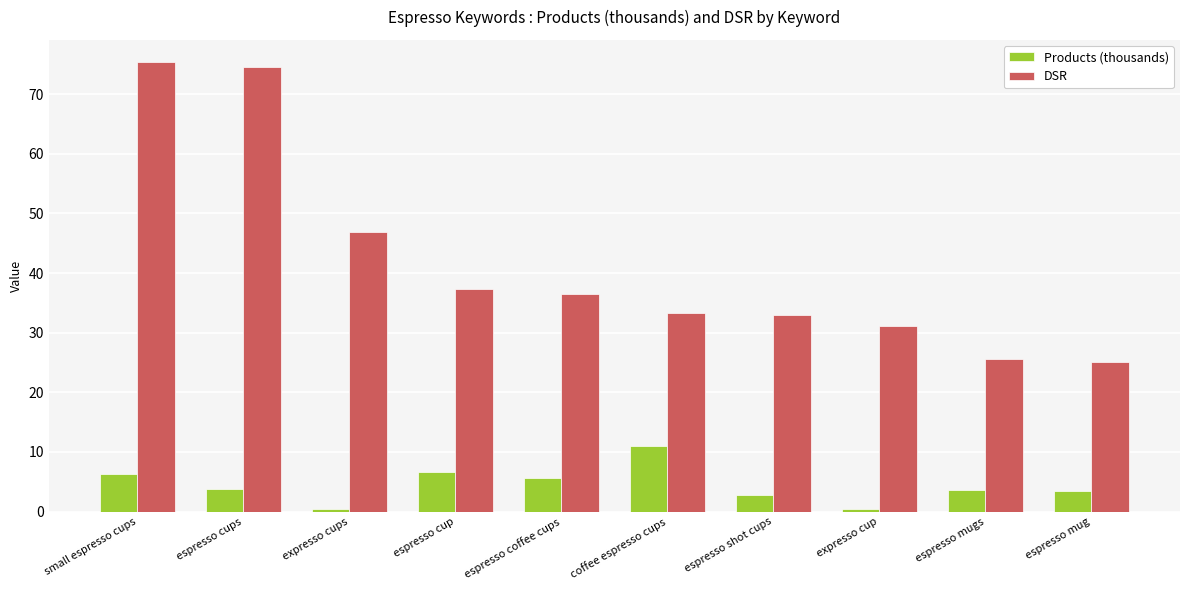

Which series changed the most between espresso cups and espresso coffee cups?

DSR